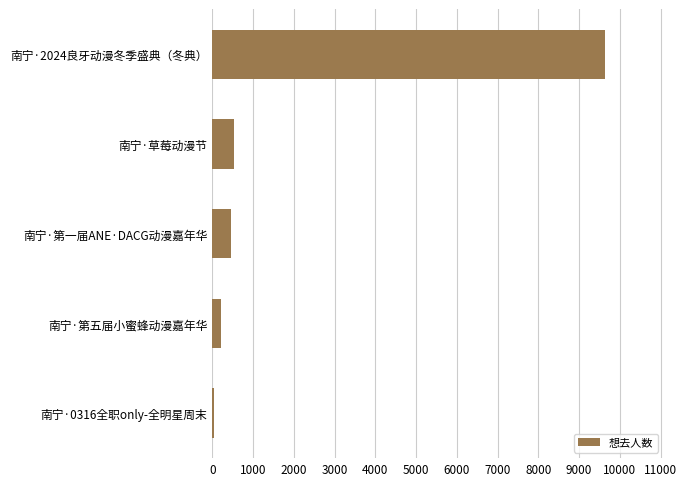

Are the bars grouped side by side (vs. stacked)?

No